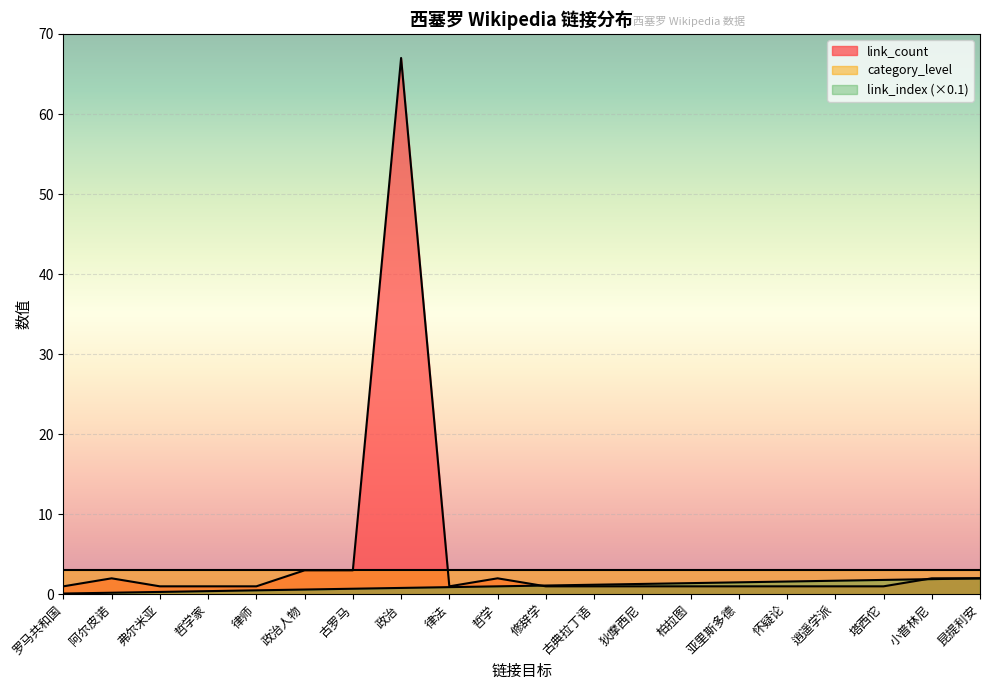

What is the spread (max minus min) of values at 亚里斯多德?

2.0